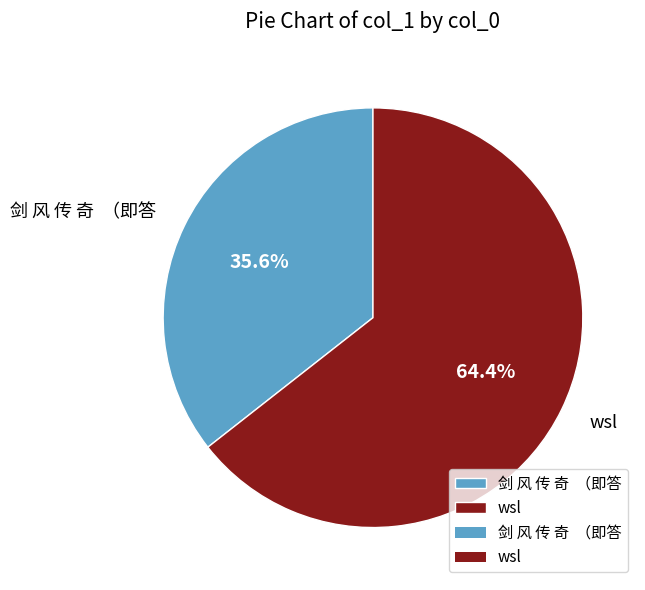

To the nearest percent, what portion does wsl represent?

64%